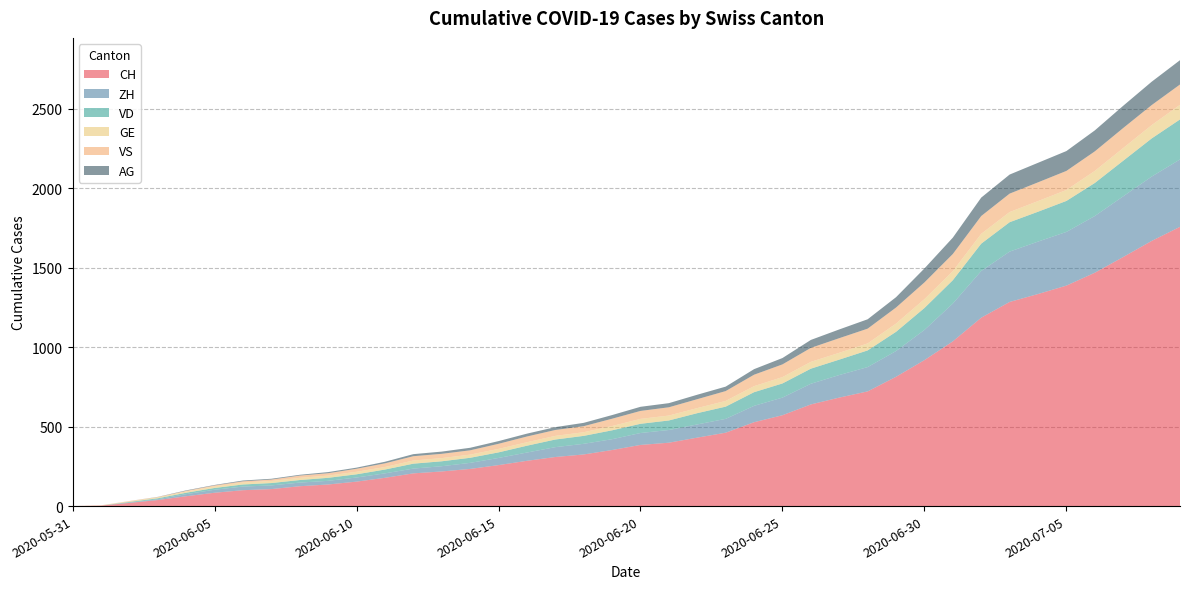

Reading left to right, transcribe all the data shown in this chart.

CH: 2020-05-31=0	2020-06-01=3	2020-06-02=20	2020-06-03=38	2020-06-04=62	2020-06-05=84	2020-06-06=100	2020-06-07=107	2020-06-08=125	2020-06-09=136	2020-06-10=154	2020-06-11=178	2020-06-12=206	2020-06-13=218	2020-06-14=234	2020-06-15=258	2020-06-16=285	2020-06-17=309	2020-06-18=325	2020-06-19=353	2020-06-20=385	2020-06-21=399	2020-06-22=431	2020-06-23=462	2020-06-24=528	2020-06-25=572	2020-06-26=640	2020-06-27=683	2020-06-28=722	2020-06-29=814	2020-06-30=919	2020-07-01=1037	2020-07-02=1186	2020-07-03=1285	2020-07-04=1335	2020-07-05=1388	2020-07-06=1469	2020-07-07=1568	2020-07-08=1669	2020-07-09=1758
ZH: 2020-05-31=0	2020-06-01=0	2020-06-02=2	2020-06-03=5	2020-06-04=13	2020-06-05=19	2020-06-06=23	2020-06-07=23	2020-06-08=23	2020-06-09=23	2020-06-10=26	2020-06-11=28	2020-06-12=30	2020-06-13=33	2020-06-14=38	2020-06-15=45	2020-06-16=52	2020-06-17=62	2020-06-18=67	2020-06-19=68	2020-06-20=75	2020-06-21=80	2020-06-22=83	2020-06-23=87	2020-06-24=103	2020-06-25=111	2020-06-26=130	2020-06-27=142	2020-06-28=153	2020-06-29=162	2020-06-30=190	2020-07-01=238	2020-07-02=294	2020-07-03=317	2020-07-04=330	2020-07-05=338	2020-07-06=357	2020-07-07=382	2020-07-08=405	2020-07-09=424
VD: 2020-05-31=0	2020-06-01=0	2020-06-02=4	2020-06-03=6	2020-06-04=9	2020-06-05=11	2020-06-06=13	2020-06-07=15	2020-06-08=16	2020-06-09=19	2020-06-10=20	2020-06-11=24	2020-06-12=31	2020-06-13=31	2020-06-14=32	2020-06-15=35	2020-06-16=43	2020-06-17=48	2020-06-18=50	2020-06-19=56	2020-06-20=58	2020-06-21=60	2020-06-22=71	2020-06-23=77	2020-06-24=86	2020-06-25=89	2020-06-26=95	2020-06-27=97	2020-06-28=105	2020-06-29=121	2020-06-30=138	2020-07-01=147	2020-07-02=172	2020-07-03=185	2020-07-04=188	2020-07-05=195	2020-07-06=208	2020-07-07=224	2020-07-08=240	2020-07-09=252
GE: 2020-05-31=0	2020-06-01=1	2020-06-02=4	2020-06-03=6	2020-06-04=8	2020-06-05=10	2020-06-06=13	2020-06-07=13	2020-06-08=14	2020-06-09=14	2020-06-10=16	2020-06-11=16	2020-06-12=20	2020-06-13=20	2020-06-14=20	2020-06-15=22	2020-06-16=22	2020-06-17=23	2020-06-18=23	2020-06-19=27	2020-06-20=31	2020-06-21=31	2020-06-22=32	2020-06-23=36	2020-06-24=38	2020-06-25=40	2020-06-26=43	2020-06-27=43	2020-06-28=44	2020-06-29=52	2020-06-30=56	2020-07-01=57	2020-07-02=62	2020-07-03=64	2020-07-04=67	2020-07-05=69	2020-07-06=76	2020-07-07=80	2020-07-08=84	2020-07-09=92
VS: 2020-05-31=0	2020-06-01=1	2020-06-02=2	2020-06-03=2	2020-06-04=4	2020-06-05=6	2020-06-06=7	2020-06-07=9	2020-06-08=14	2020-06-09=15	2020-06-10=19	2020-06-11=23	2020-06-12=27	2020-06-13=27	2020-06-14=27	2020-06-15=32	2020-06-16=36	2020-06-17=37	2020-06-18=38	2020-06-19=46	2020-06-20=50	2020-06-21=52	2020-06-22=56	2020-06-23=62	2020-06-24=72	2020-06-25=80	2020-06-26=88	2020-06-27=92	2020-06-28=93	2020-06-29=101	2020-06-30=105	2020-07-01=108	2020-07-02=112	2020-07-03=116	2020-07-04=118	2020-07-05=120	2020-07-06=123	2020-07-07=126	2020-07-08=126	2020-07-09=128
AG: 2020-05-31=0	2020-06-01=0	2020-06-02=0	2020-06-03=1	2020-06-04=3	2020-06-05=3	2020-06-06=5	2020-06-07=5	2020-06-08=5	2020-06-09=7	2020-06-10=7	2020-06-11=10	2020-06-12=13	2020-06-13=14	2020-06-14=16	2020-06-15=17	2020-06-16=18	2020-06-17=18	2020-06-18=21	2020-06-19=23	2020-06-20=26	2020-06-21=26	2020-06-22=28	2020-06-23=28	2020-06-24=35	2020-06-25=40	2020-06-26=50	2020-06-27=55	2020-06-28=59	2020-06-29=65	2020-06-30=88	2020-07-01=103	2020-07-02=116	2020-07-03=120	2020-07-04=123	2020-07-05=125	2020-07-06=132	2020-07-07=140	2020-07-08=147	2020-07-09=153